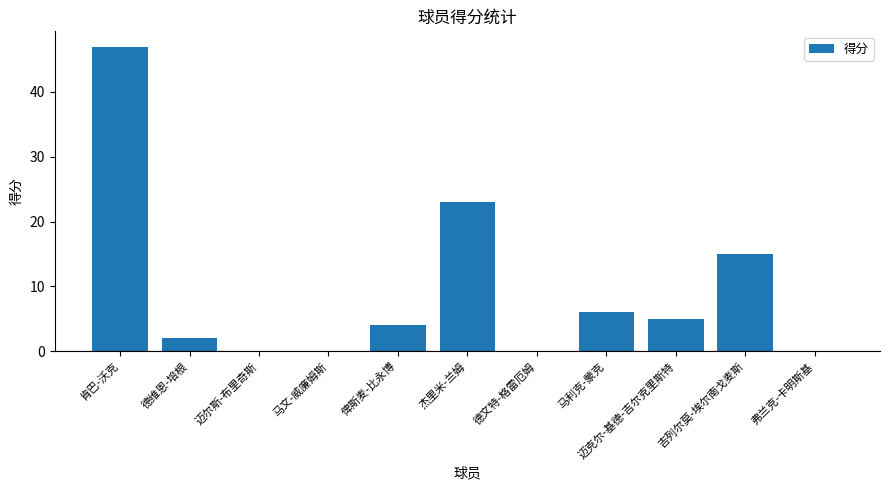

How many categories are shown in the chart?

11